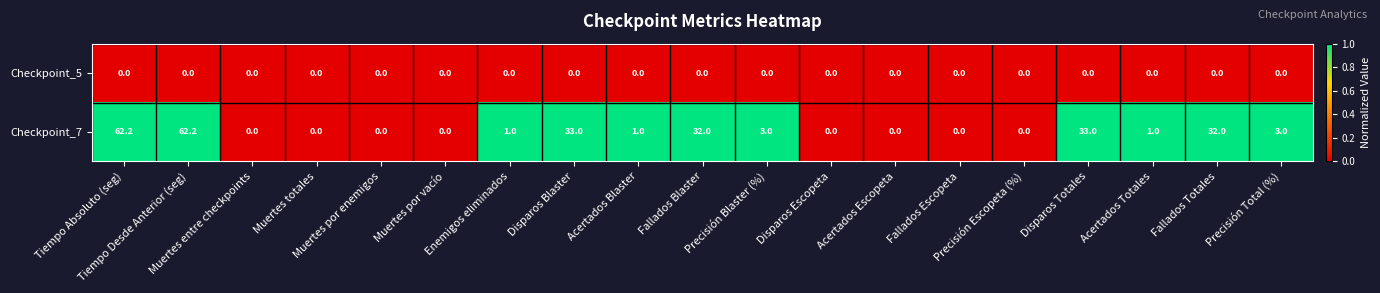

Rank the series by their average value, from lowest to highest.

Checkpoint_5, Checkpoint_7